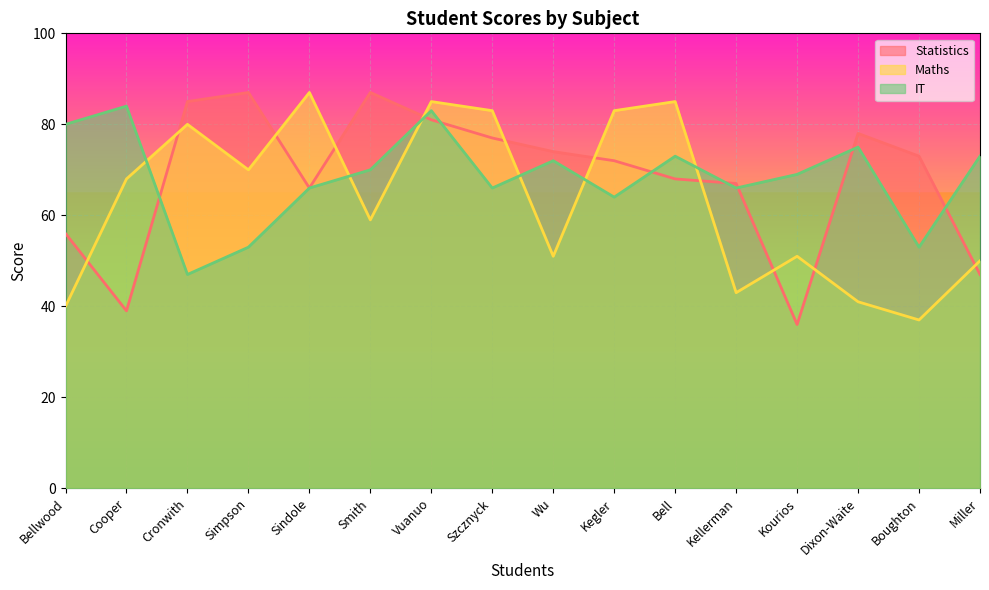

What is the value of the Maths point at the 9th from the left?

51